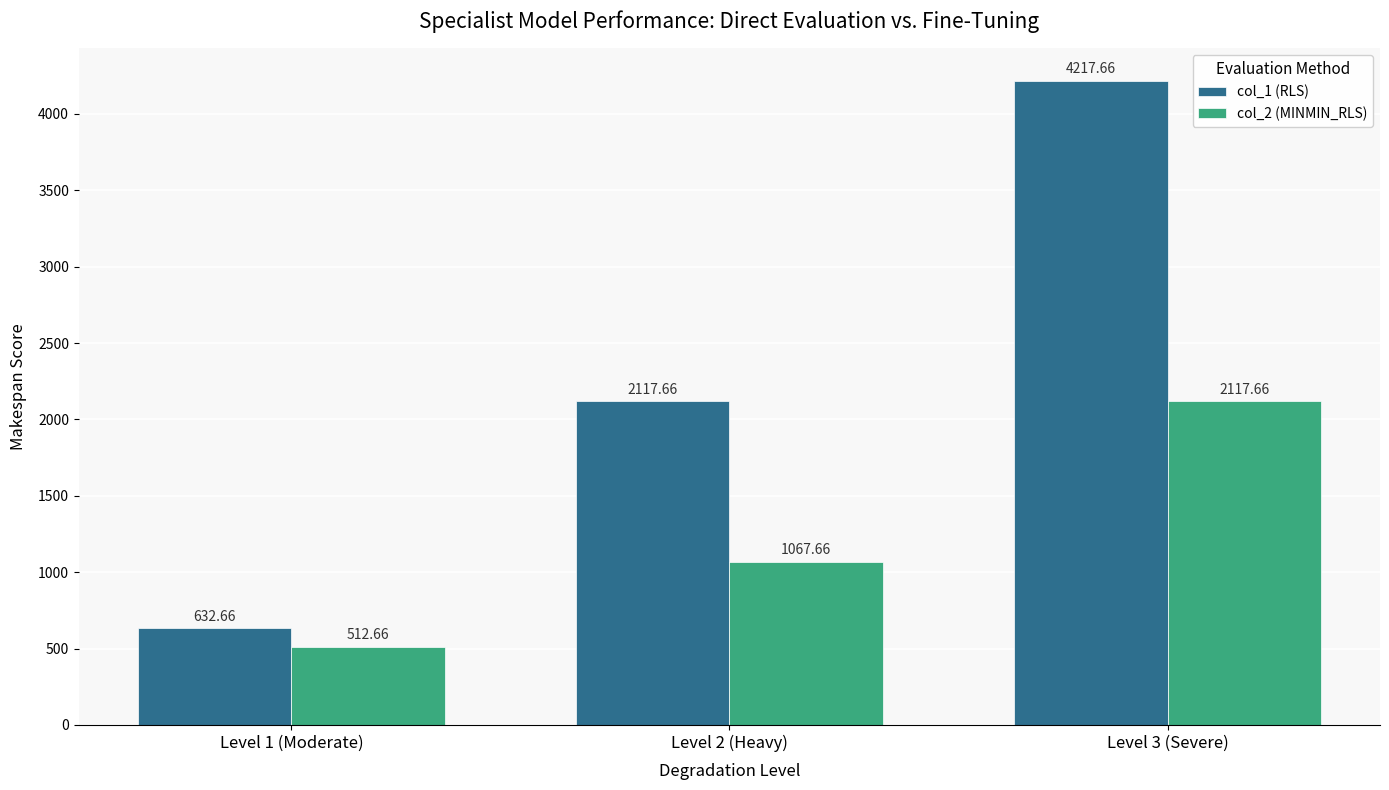

Rank the series at Level 2 (Heavy) from highest to lowest value.

col_1 (RLS), col_2 (MINMIN_RLS)